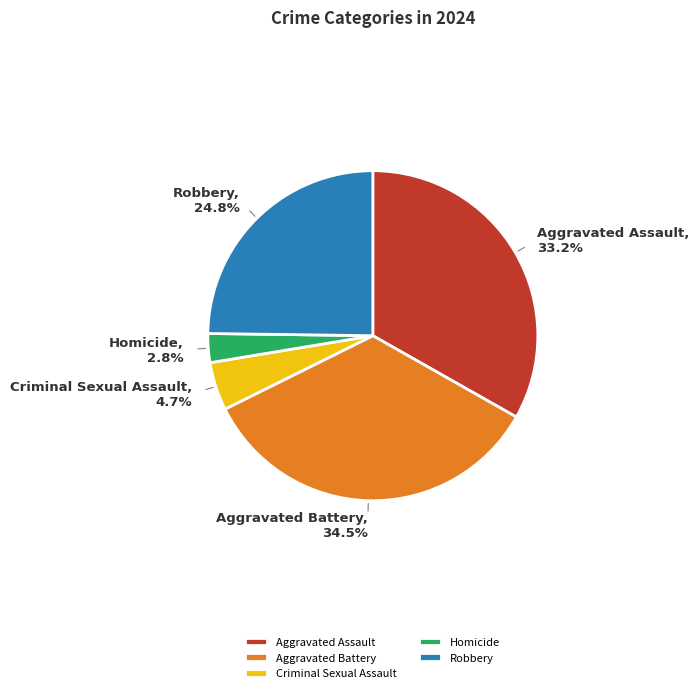

To the nearest percent, what is the difference between the Aggravated Battery and Homicide slice percentages?

32%